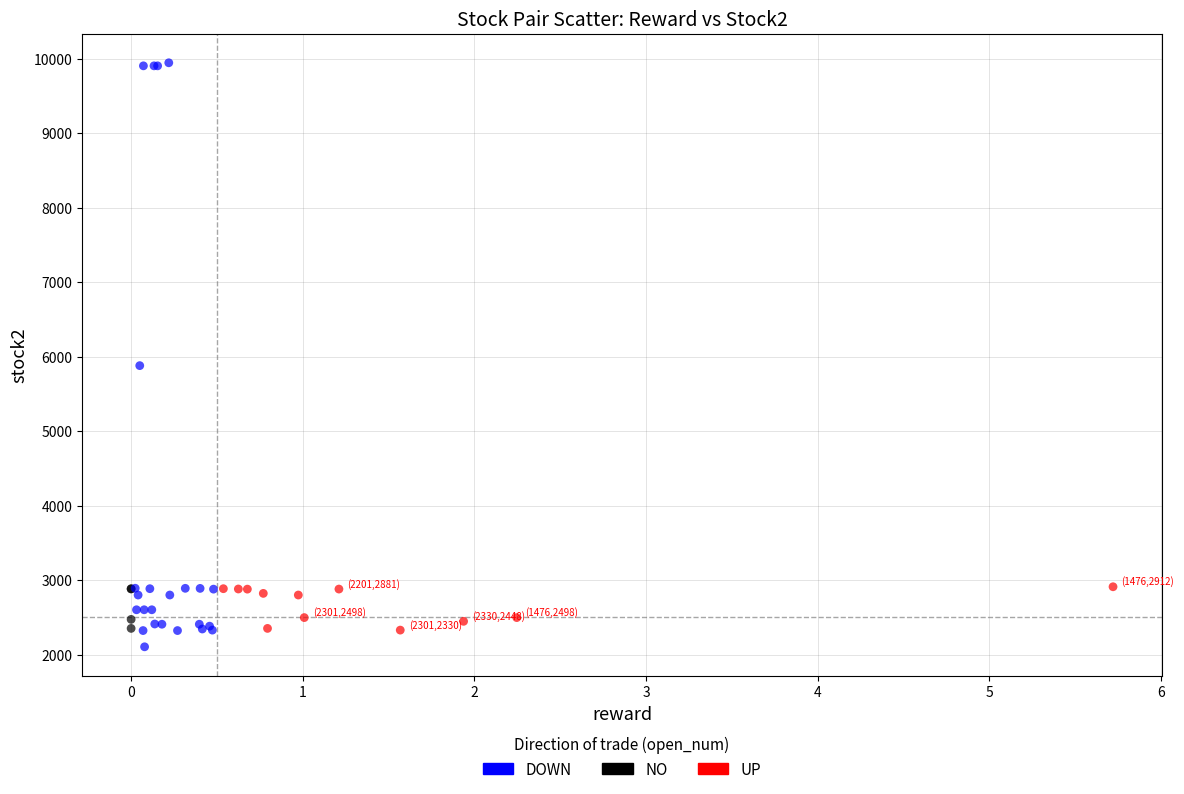

Which series contains the highest Y value?

DOWN